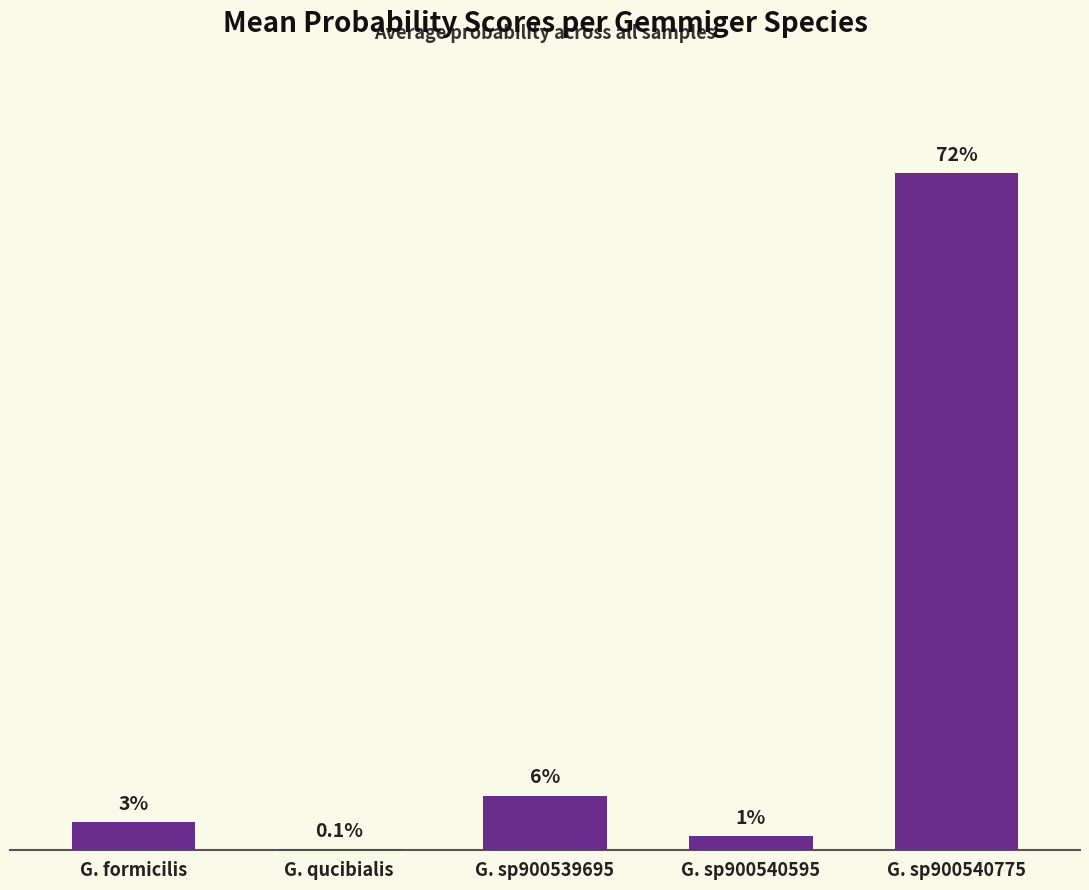

Rank the categories by value from lowest to highest.

G. qucibialis, G. sp900540595, G. formicilis, G. sp900539695, G. sp900540775